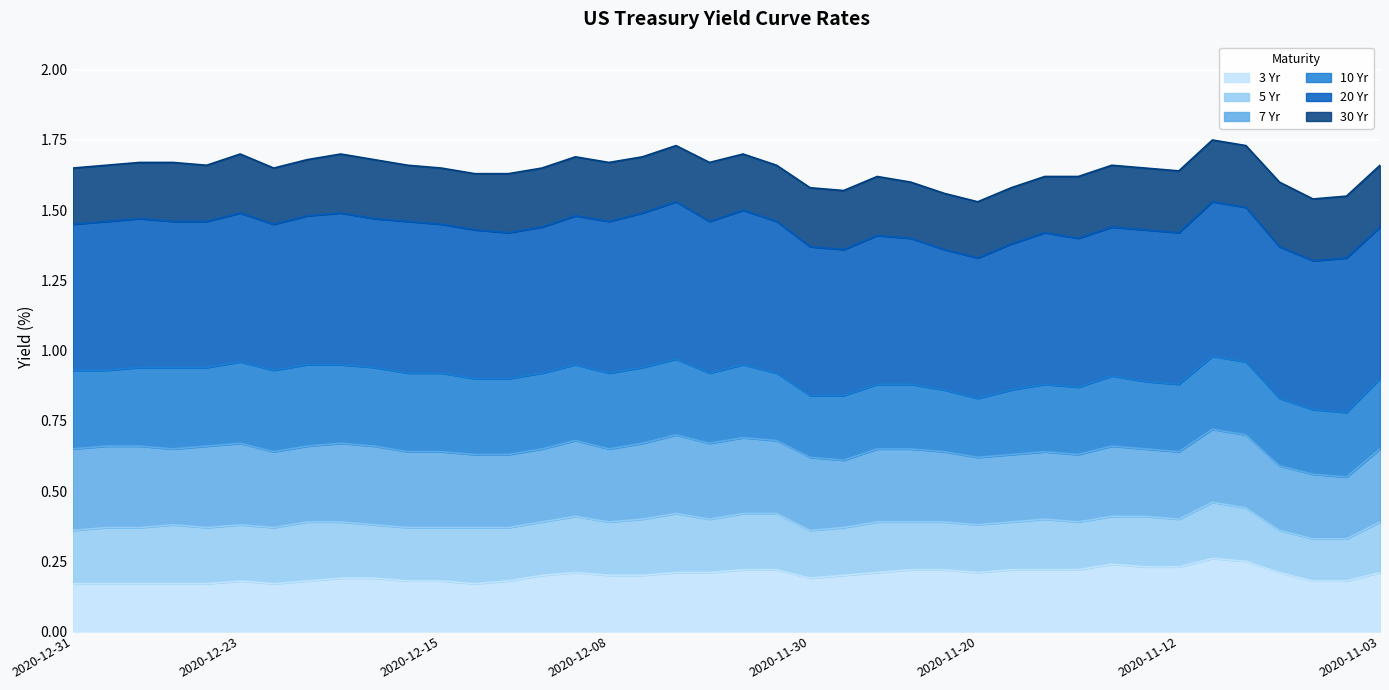

What are all the series names shown in the legend?

3 Yr, 5 Yr, 7 Yr, 10 Yr, 20 Yr, 30 Yr